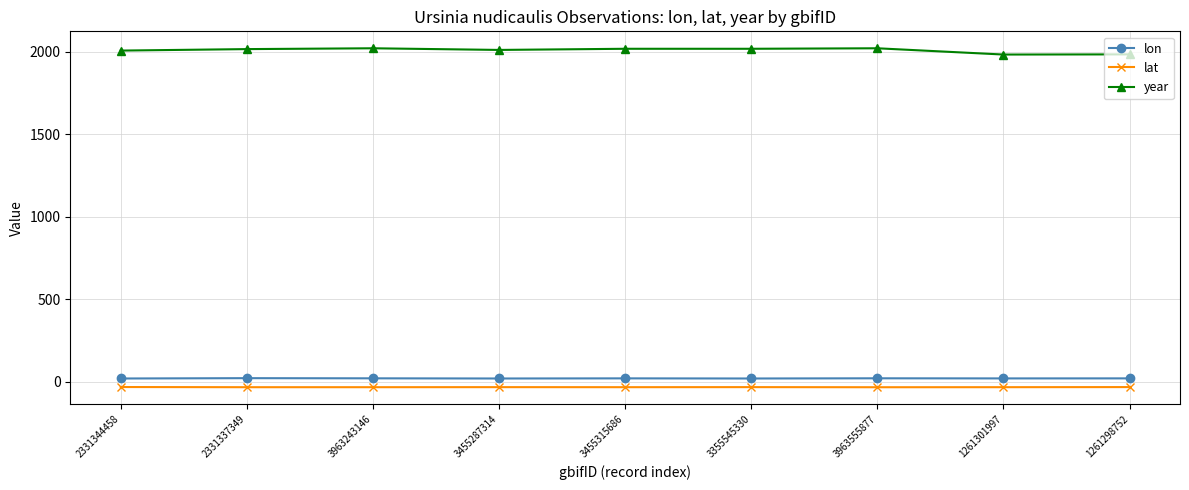

True or false: year has a value of 2019.0 at 3355545330.

True